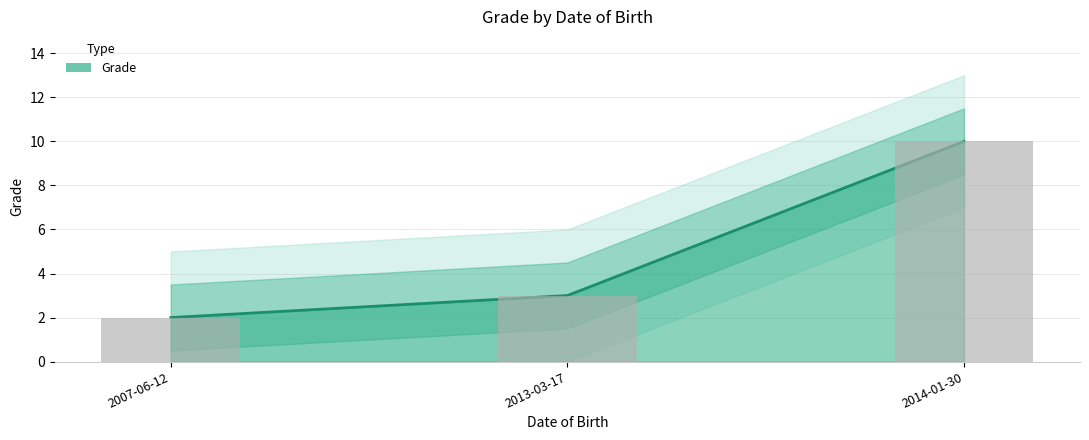

How many data points are less than 3?

1